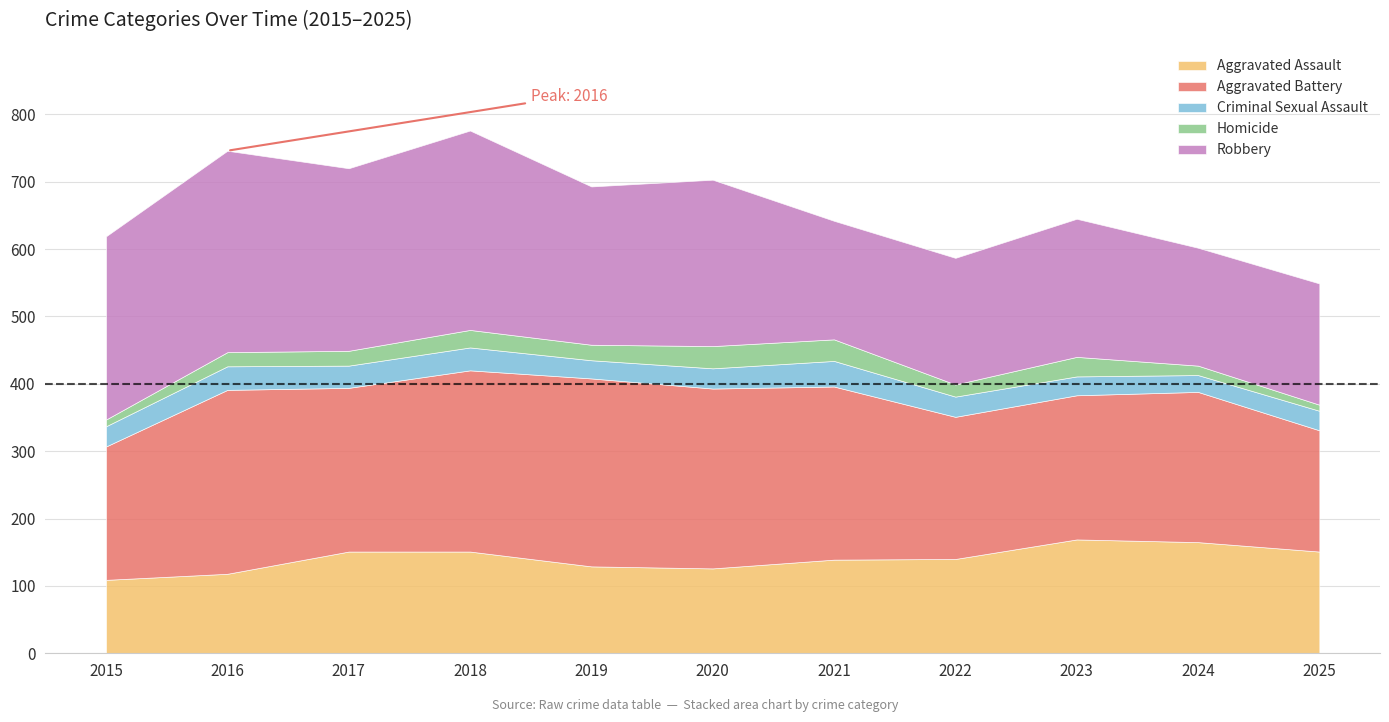

What are all the series names shown in the legend?

Aggravated Assault, Aggravated Battery, Criminal Sexual Assault, Homicide, Robbery